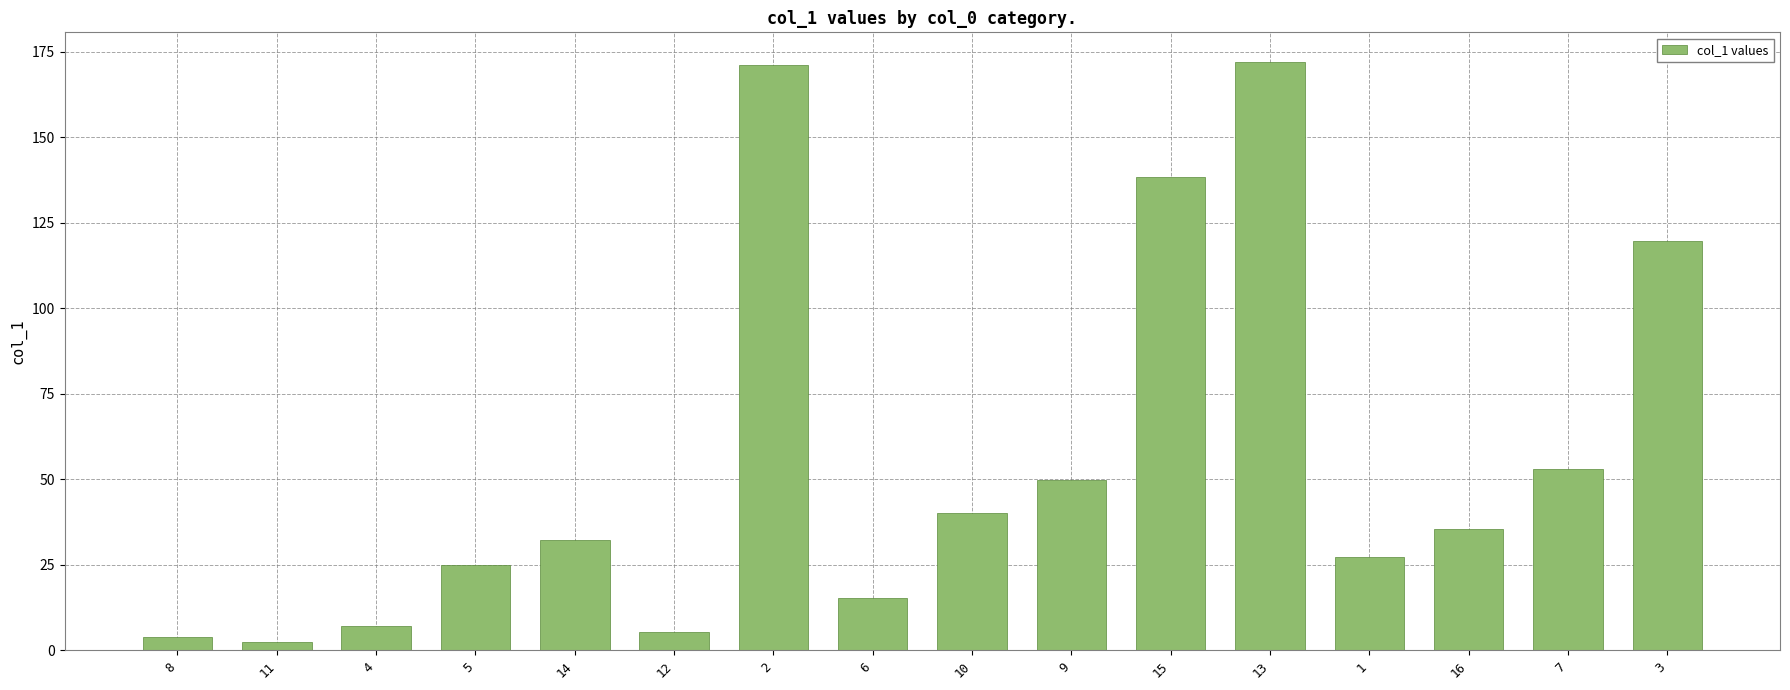

Reading right to left, what are all the values shown in this chart?

3=119.6	7=52.9	16=35.6	1=27.2	13=172.0	15=138.2	9=49.8	10=40.2	6=15.4	2=171.1	12=5.3	14=32.3	5=24.9	4=7.1	11=2.6	8=3.9